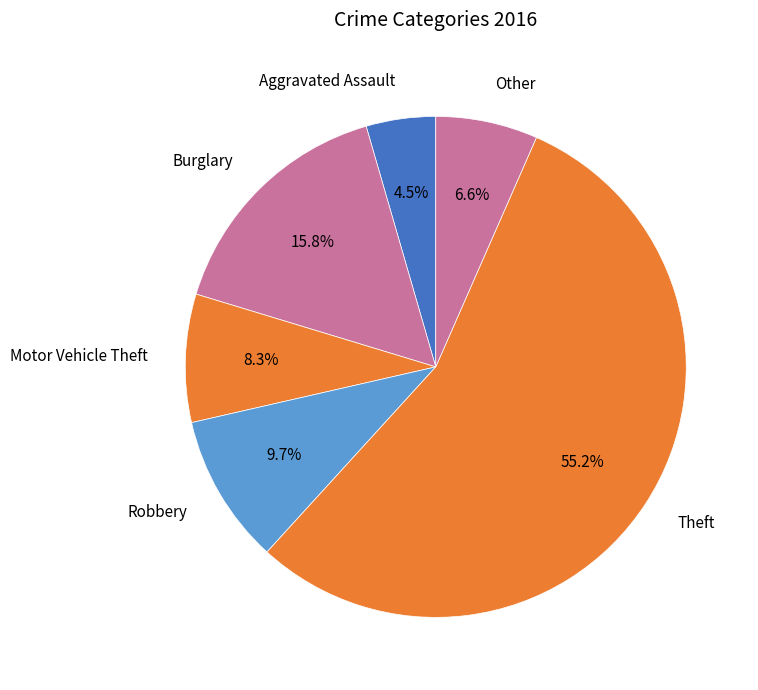

How many segments does this pie chart have?

6